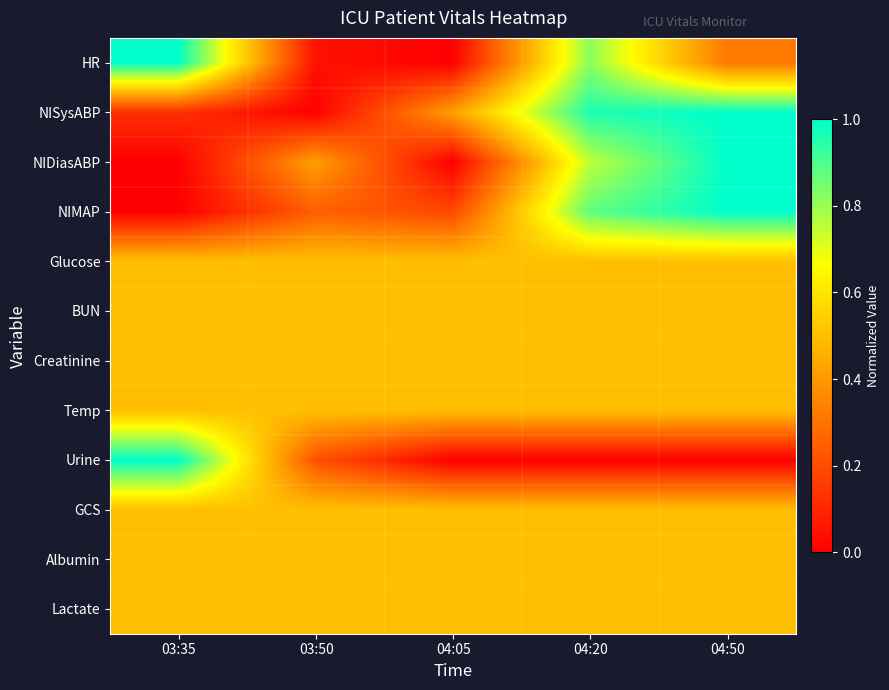

Rank the series by their maximum value, from highest to lowest.

HR, NISysABP, NIDiasABP, NIMAP, Urine, Glucose, BUN, Creatinine, Temp, GCS, Albumin, Lactate